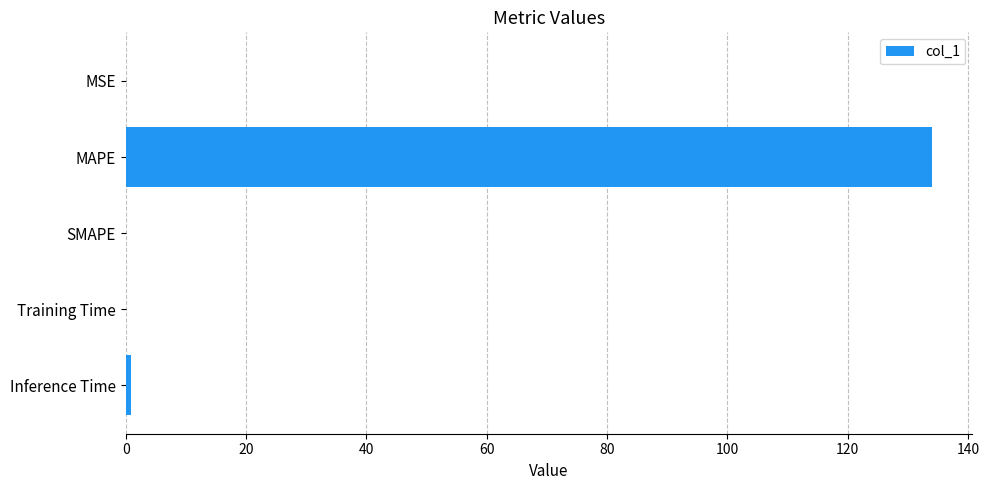

The chart shows a value of 0.0 at SMAPE. True or false?

True